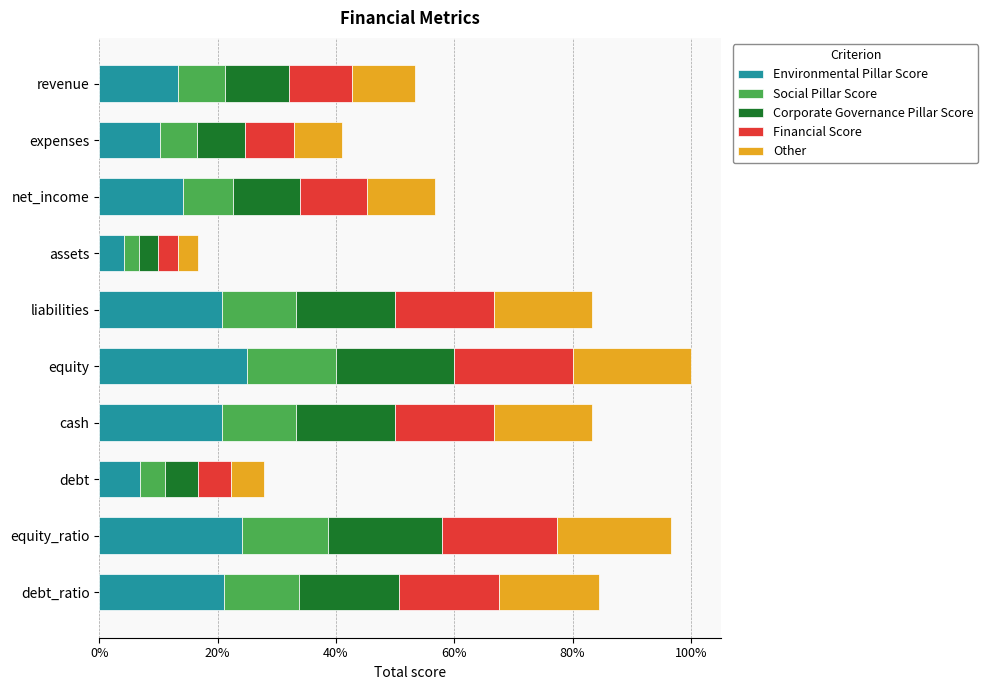

At how many categories does at least one series exceed 5?

9